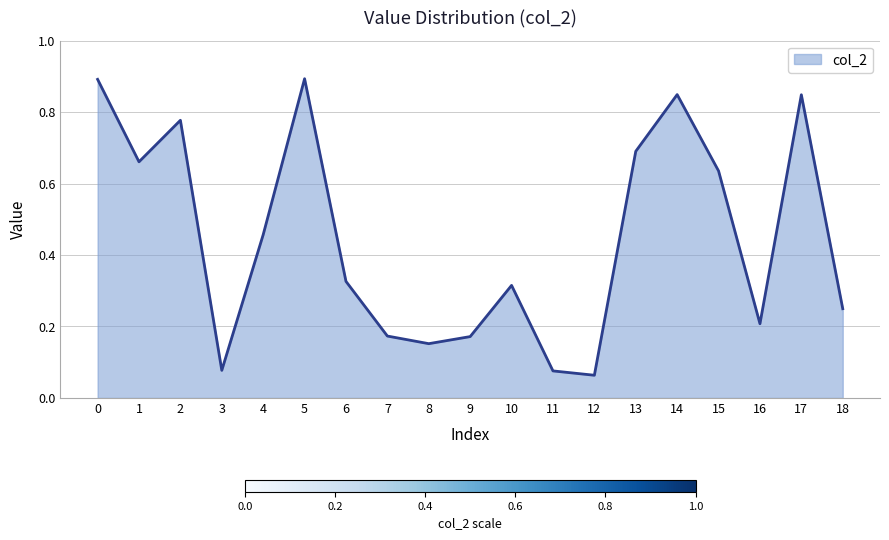

What is the maximum value shown in the chart?

0.9